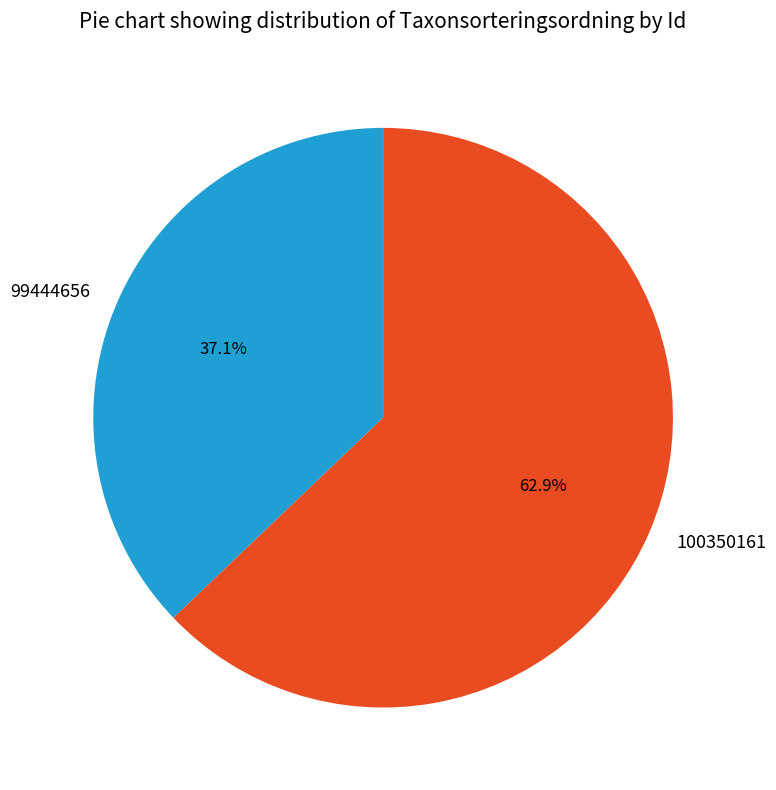

How much of the chart is everything except 100350161?

37.1%